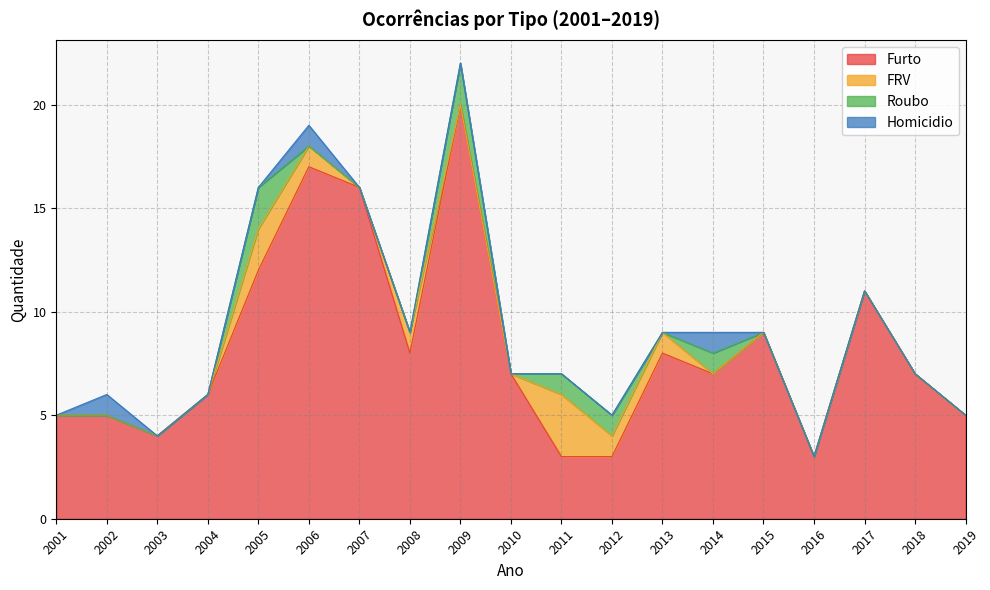

True or false: Roubo and FRV cross at least once.

True